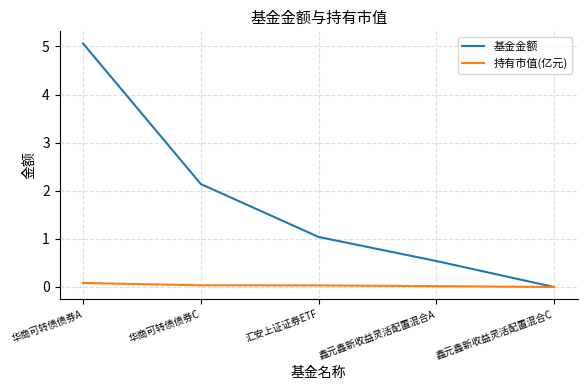

True or false: 基金金额 has more than 1 interior local peaks.

False